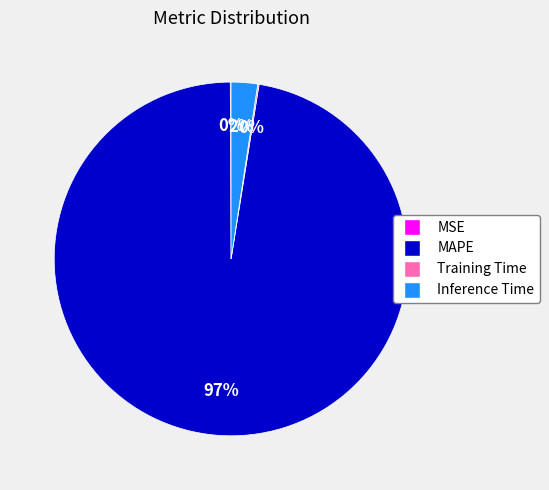

Which category has the biggest portion of the pie?

MAPE